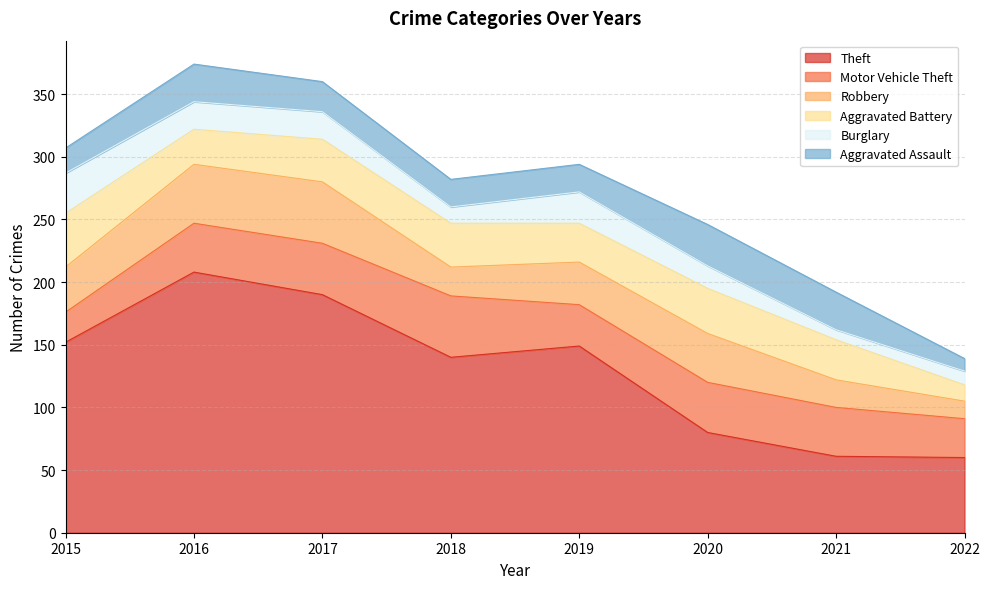

In Robbery, how many points are lower than both neighbors (excluding endpoints)?

1